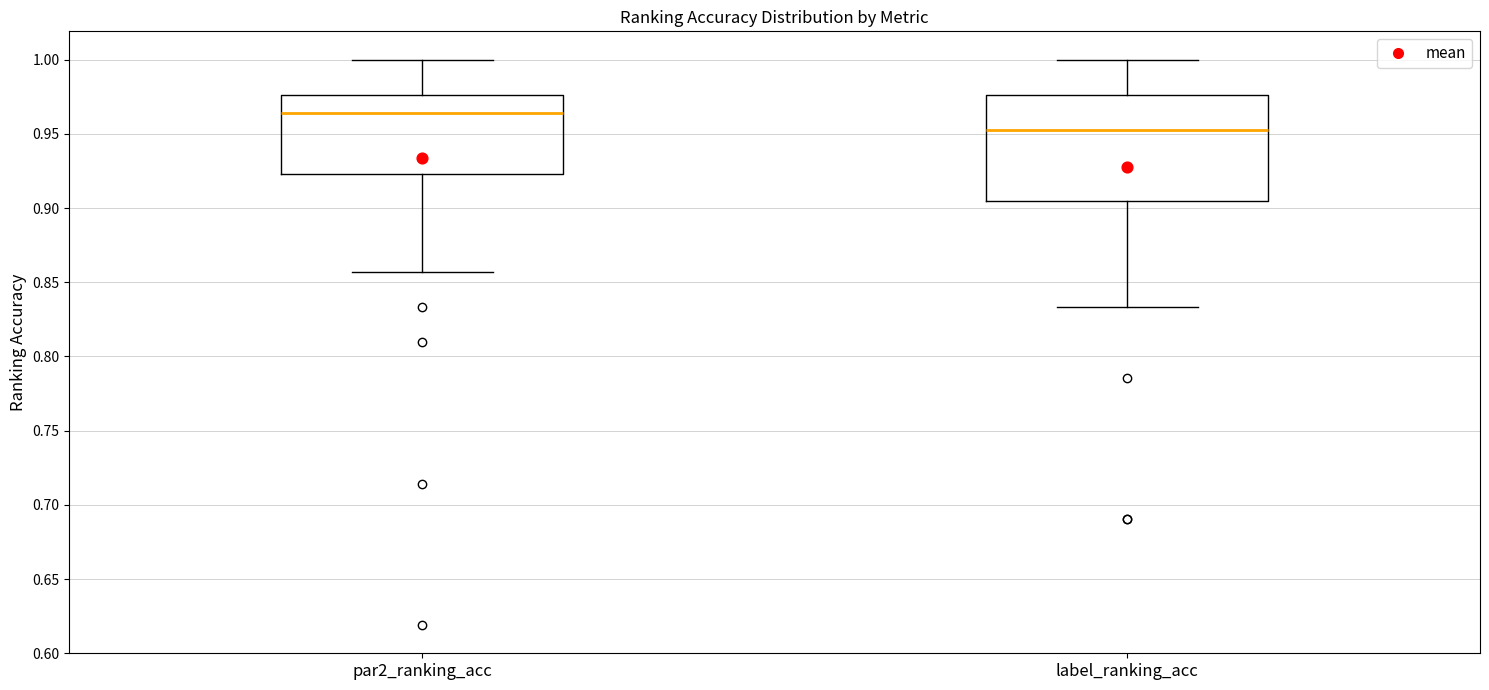

Where is the upper edge of the box for par2_ranking_acc on the y-axis? The values are not printed on the chart, so give them approximately, as read against the axis.

0.975